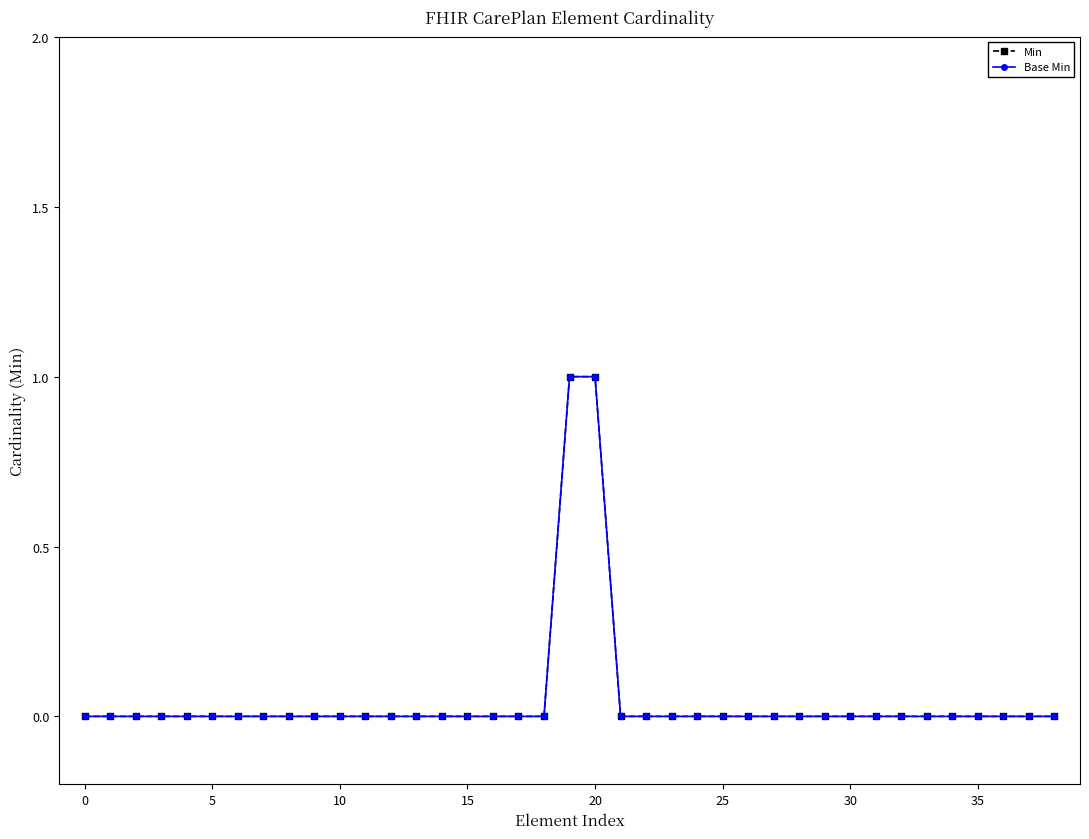

What is the label of the 22nd point from the right?

17